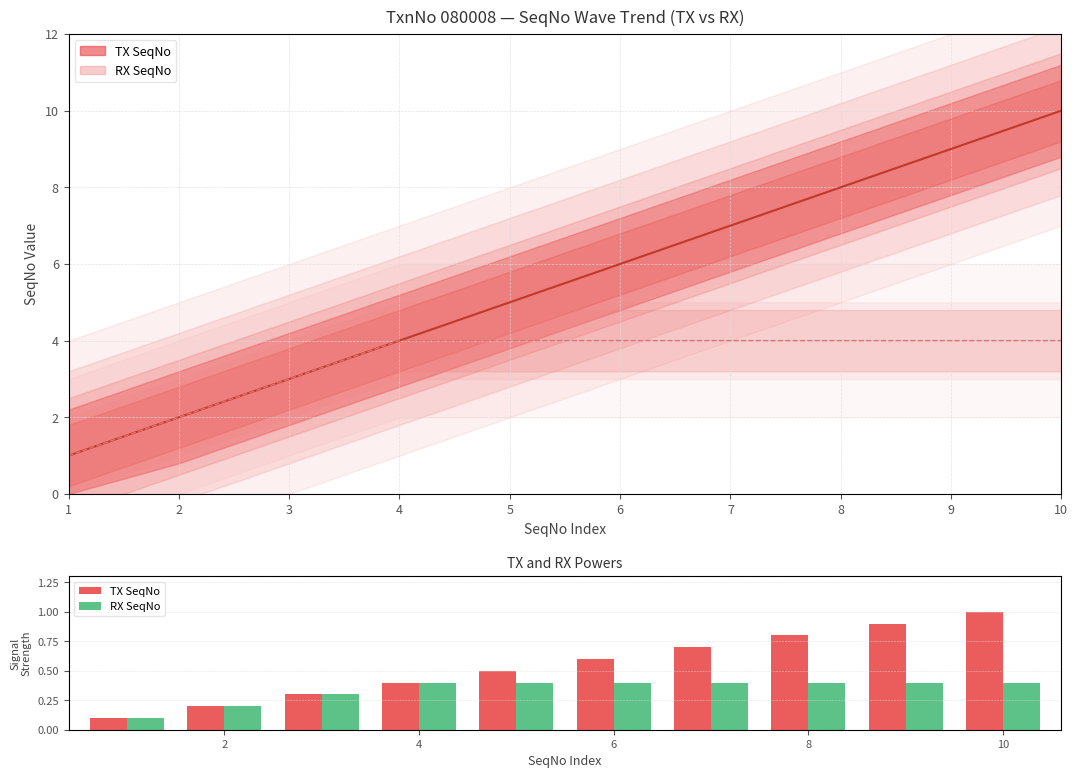

Reading right to left, transcribe all the data shown in this chart.

TX SeqNo: 1.0	0.9	0.8	0.7	0.6	0.5	0.4	0.3	0.2	0.1
RX SeqNo: 0.4	0.4	0.4	0.4	0.4	0.4	0.4	0.3	0.2	0.1